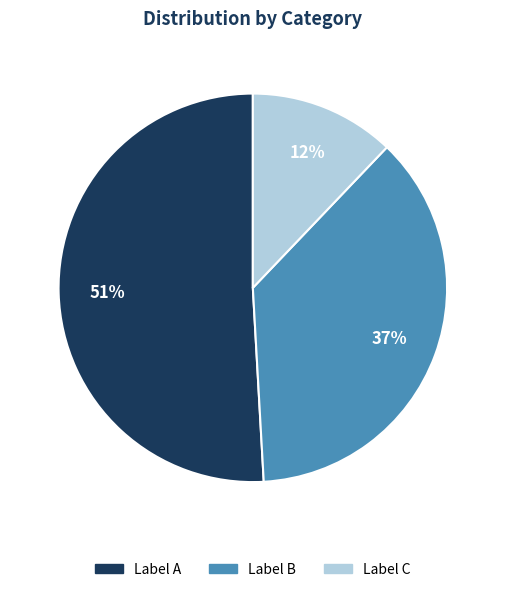

Between Label B and Label A, which is larger?

Label A